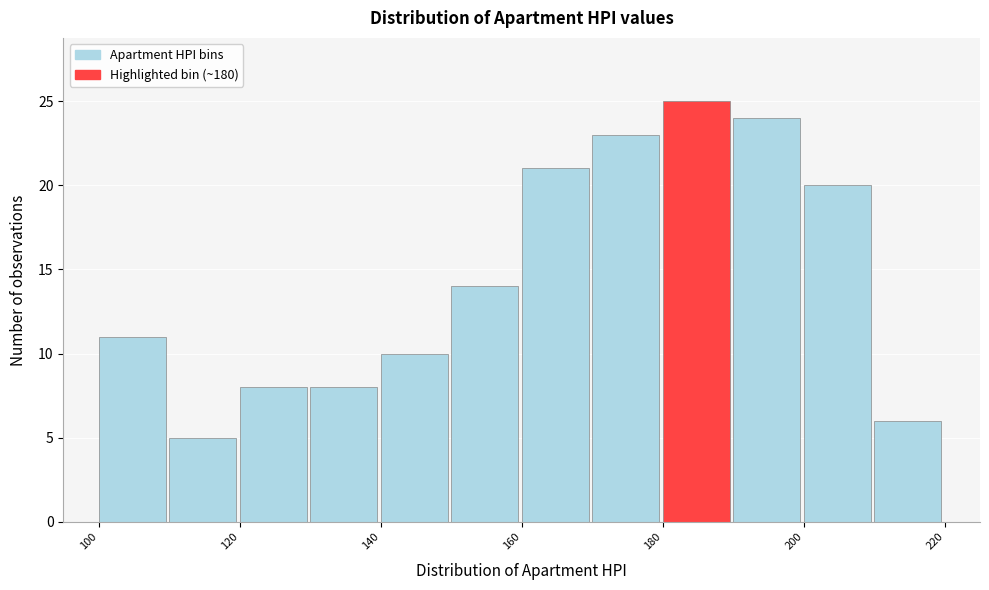

What is the height of the bar covering 150 to 160 on the x-axis? The values are not printed on the chart, so give them approximately, as read against the axis.

14